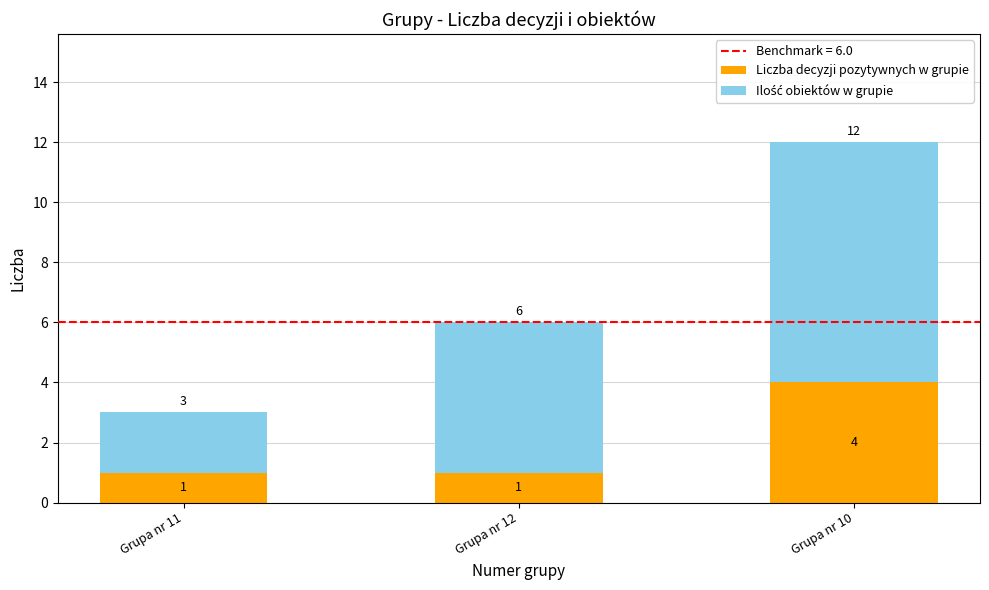

True or false: Liczba decyzji pozytywnych w grupie has a value of 1 at Grupa nr 12.

True